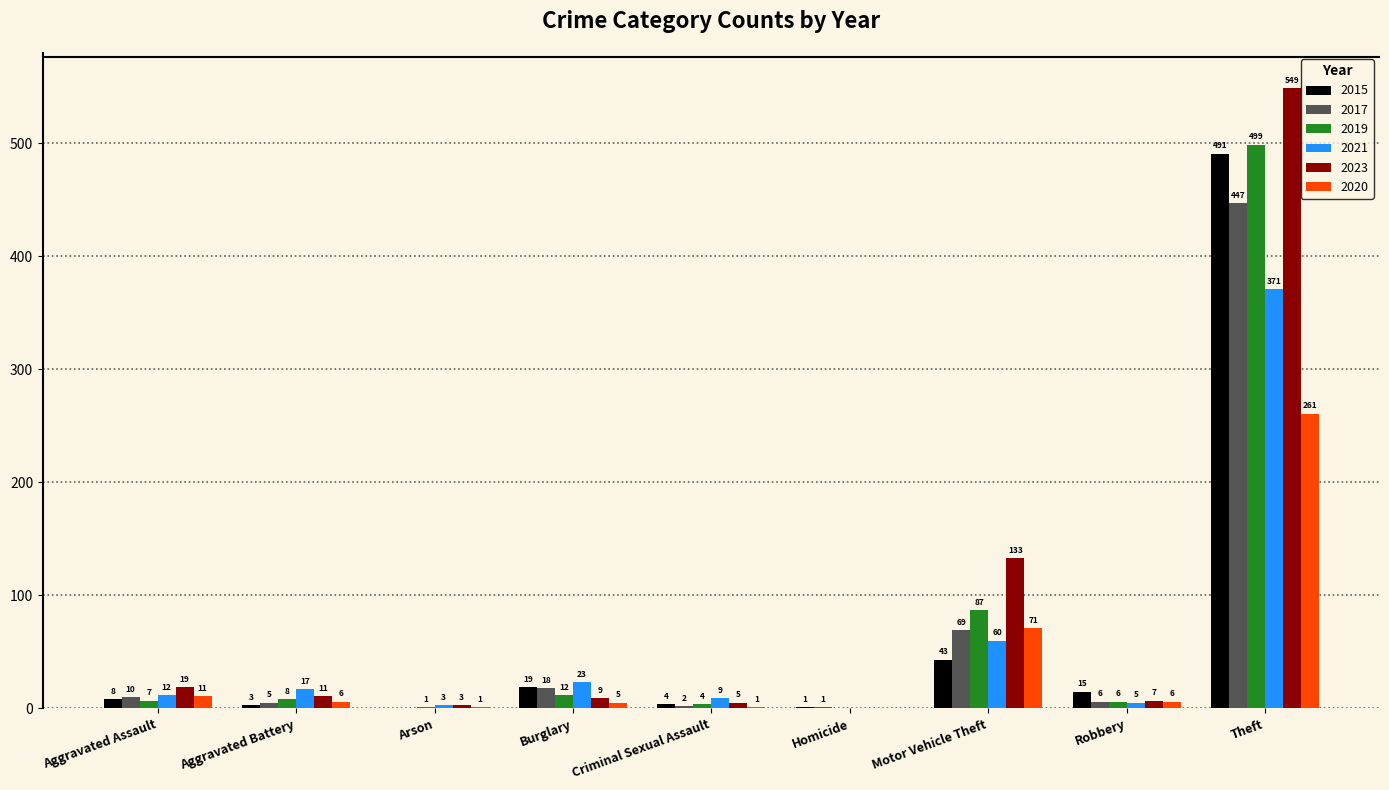

What is the sum of all 2015 values?

584